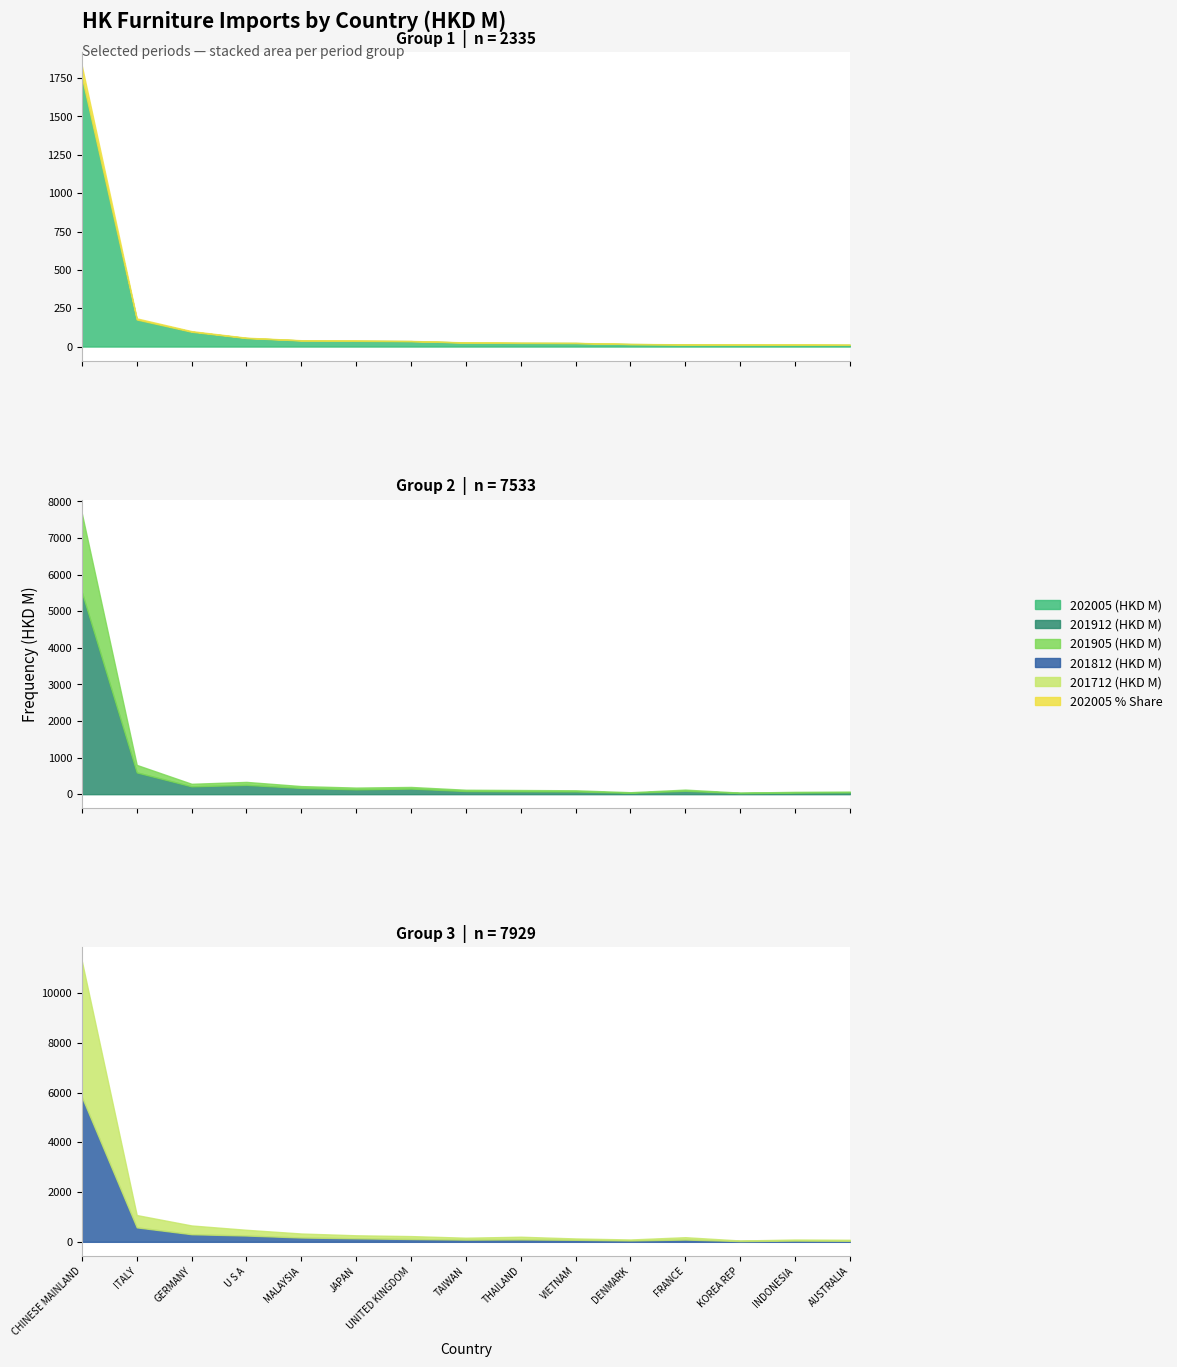

What is the minimum value shown in the chart?

0.5